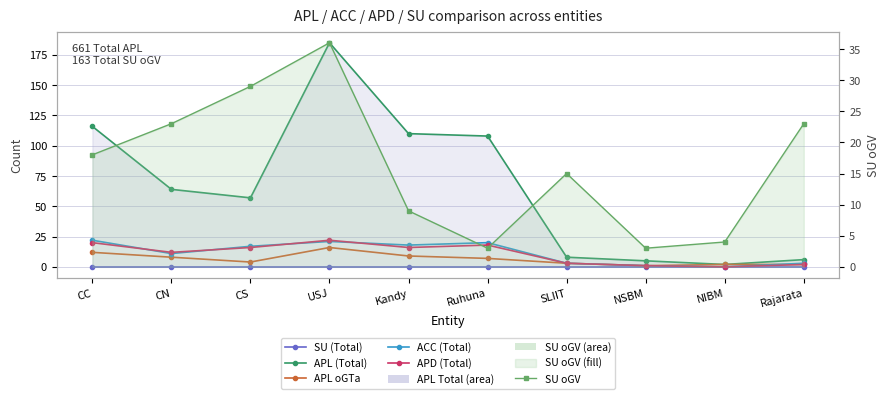

What is the total value across all series at CC?

188